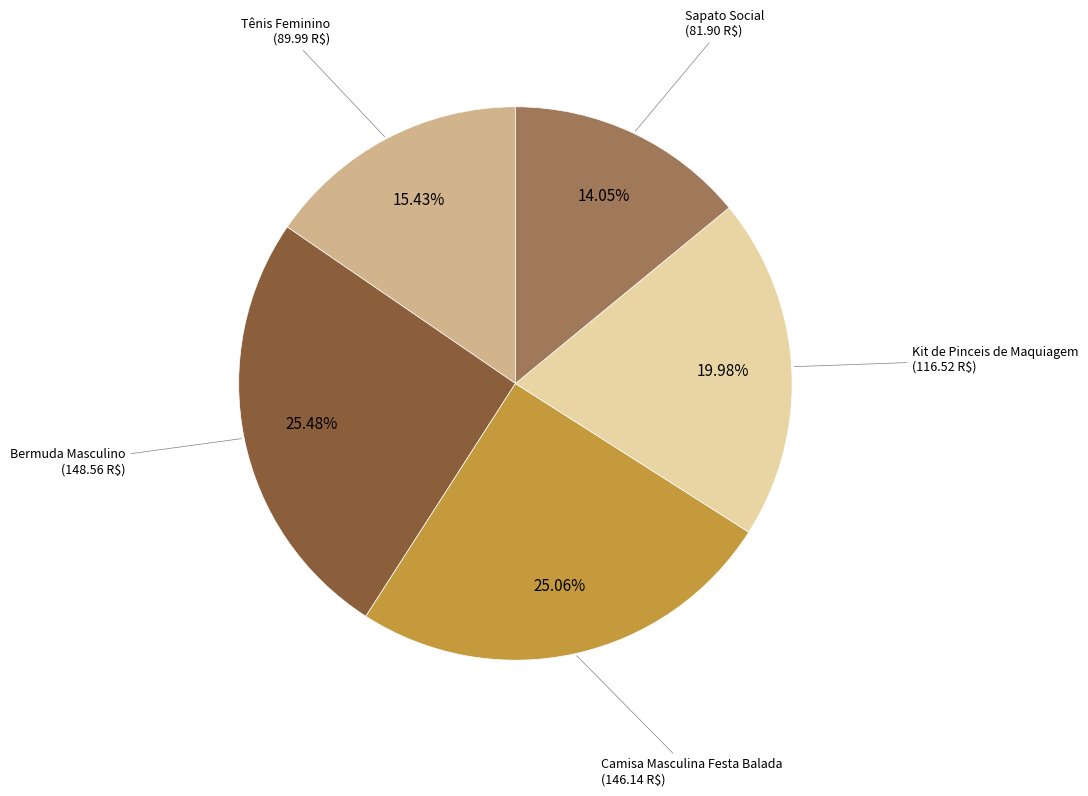

To the nearest percent, what is the average slice percentage?

20%